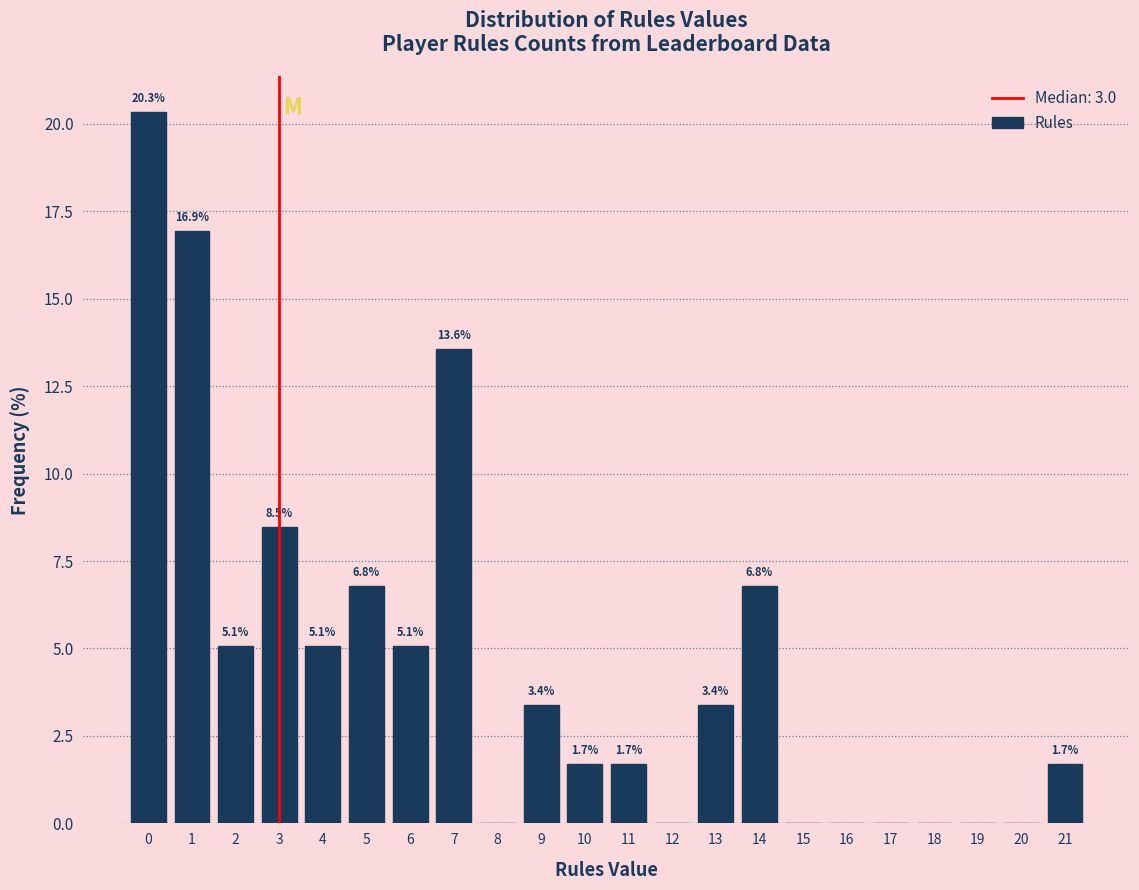

Which range on the x-axis has the tallest bar?

-0.5 to 0.5